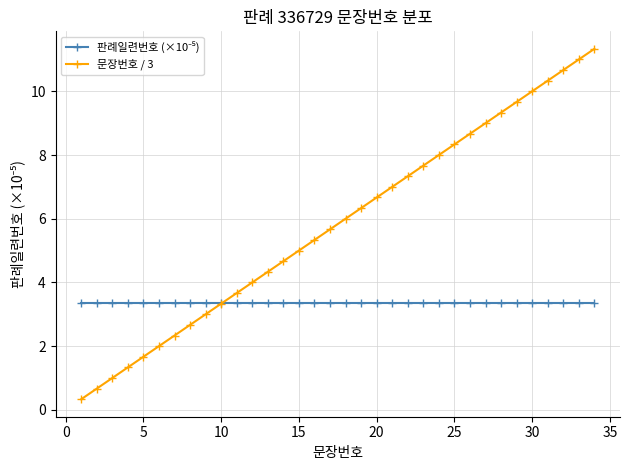

Which series has the widest spread of values?

문장번호 / 3